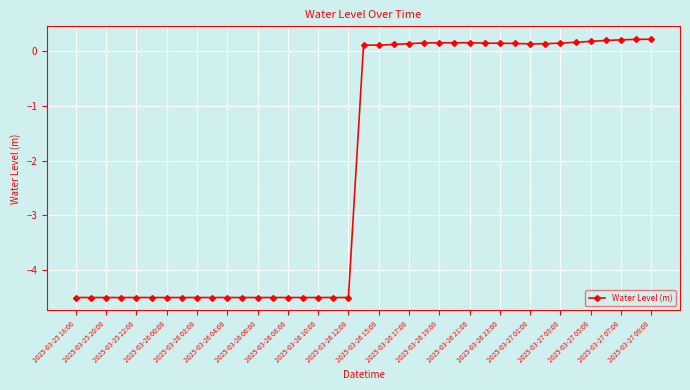

How many values are below 0?

19